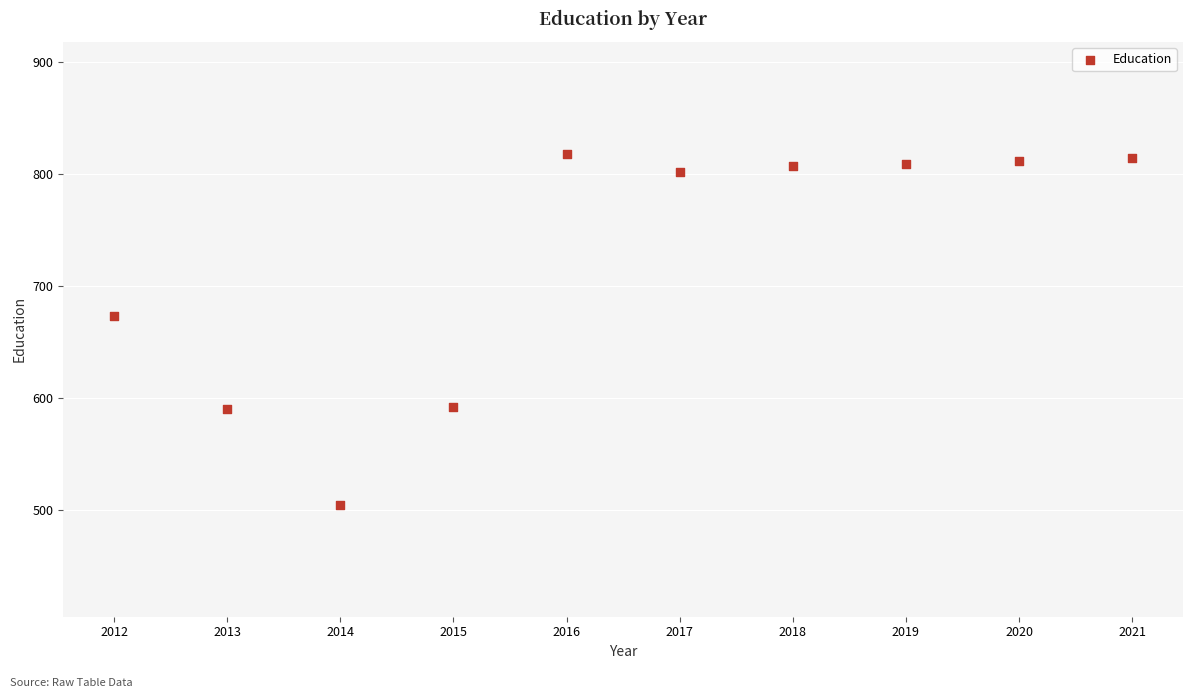

What is the average X value?

2016